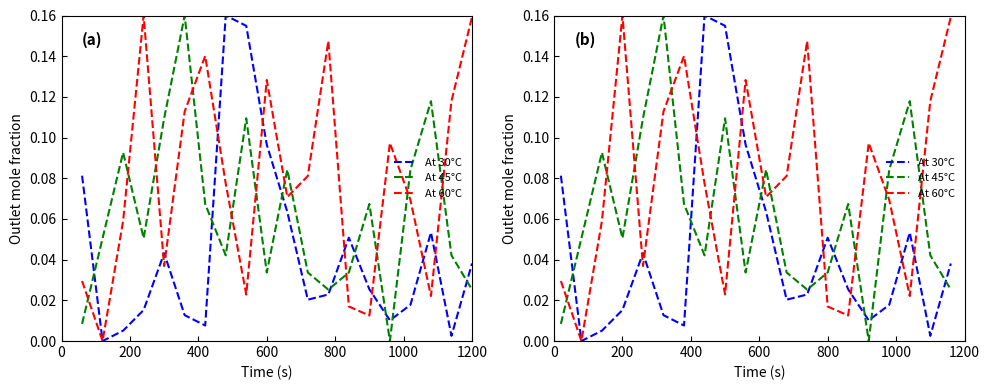

How many values in the At 60°C series exceed 0?

19